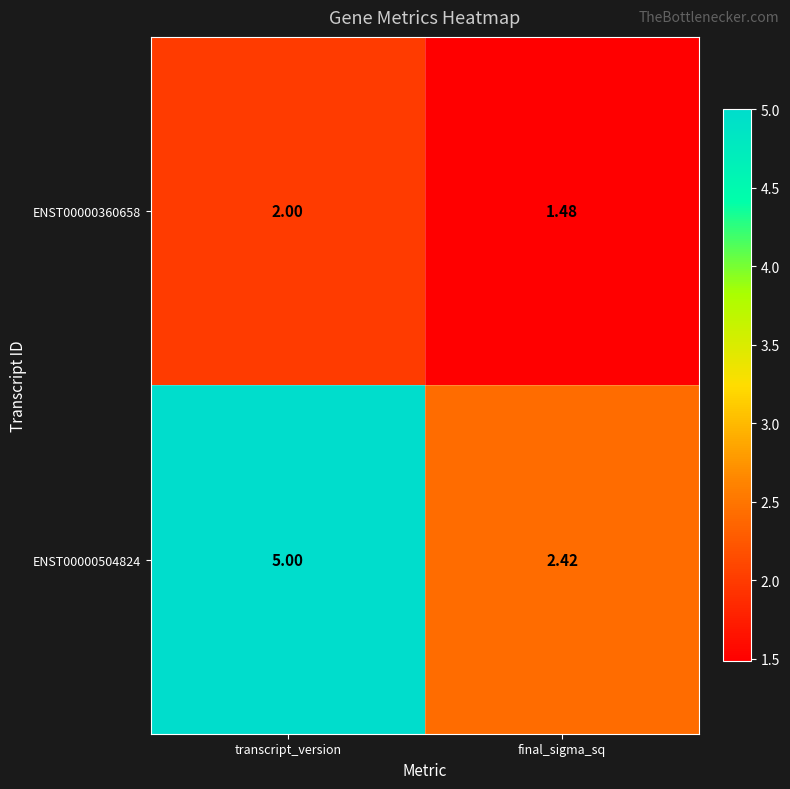

List the labels in order of ENST00000504824 value, smallest first.

final_sigma_sq, transcript_version